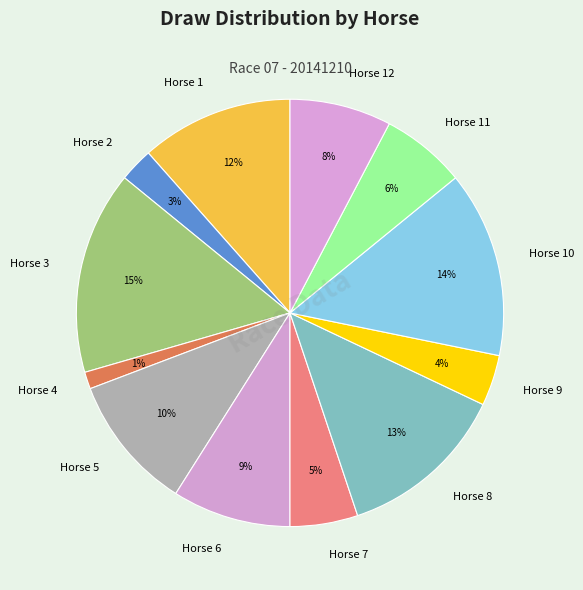

To the nearest percent, what is the average slice percentage?

8%